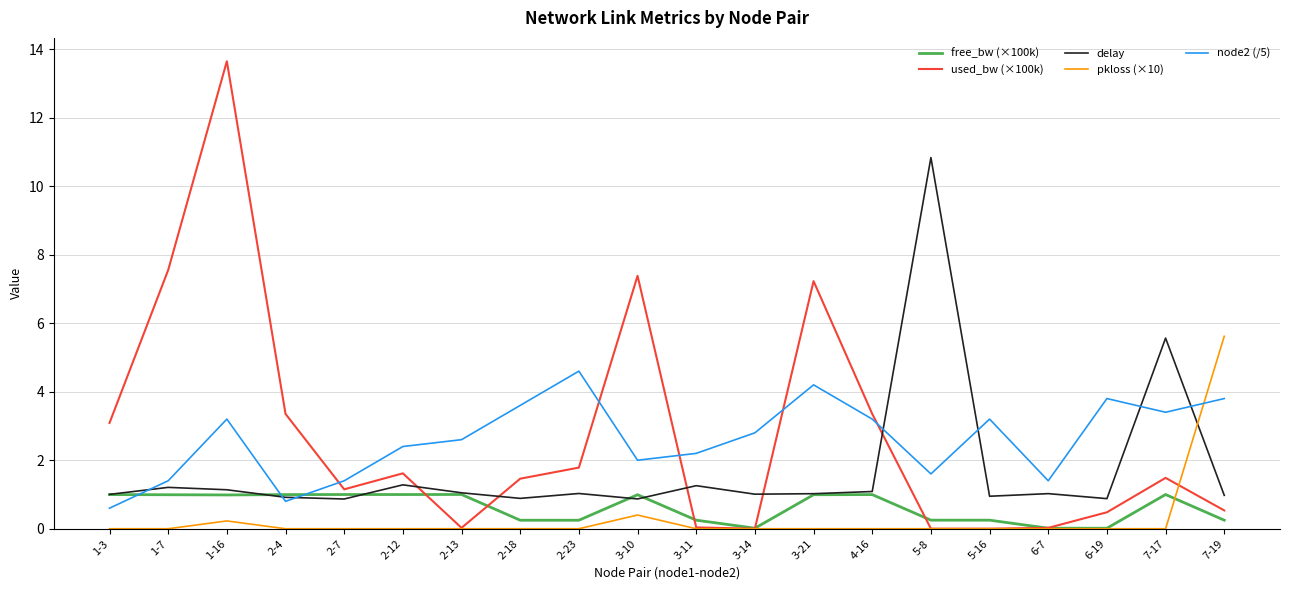

True or false: node2 (/5) and pkloss (×10) intersect in this chart.

True